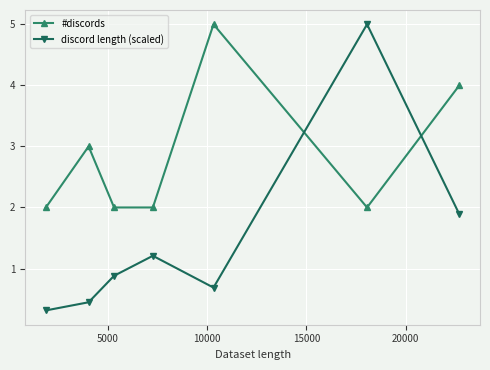

What is the difference between the maximum and minimum values in the #discords series?

3.0